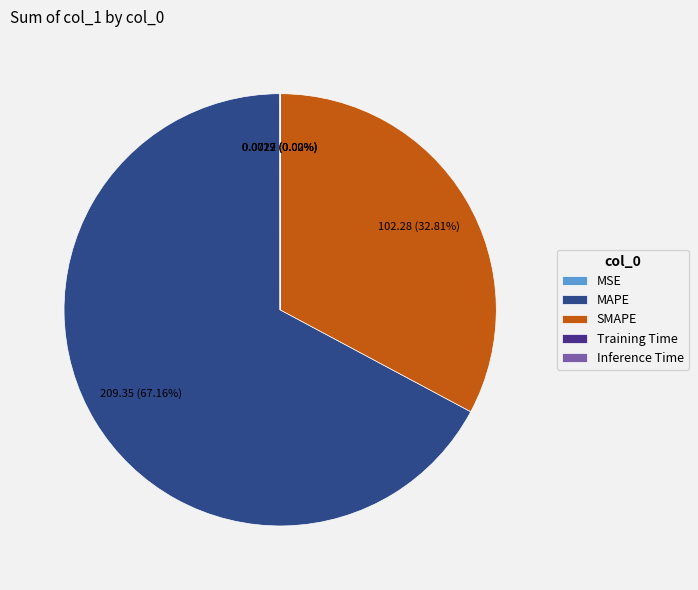

Which category has the biggest portion of the pie?

MAPE